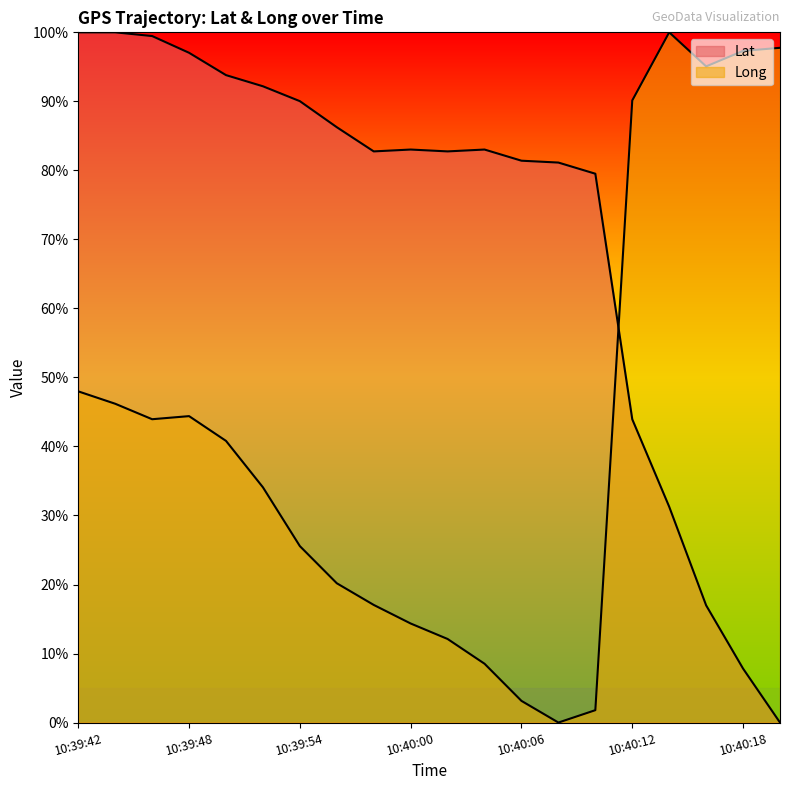

At how many categories does at least one series exceed 10?

20